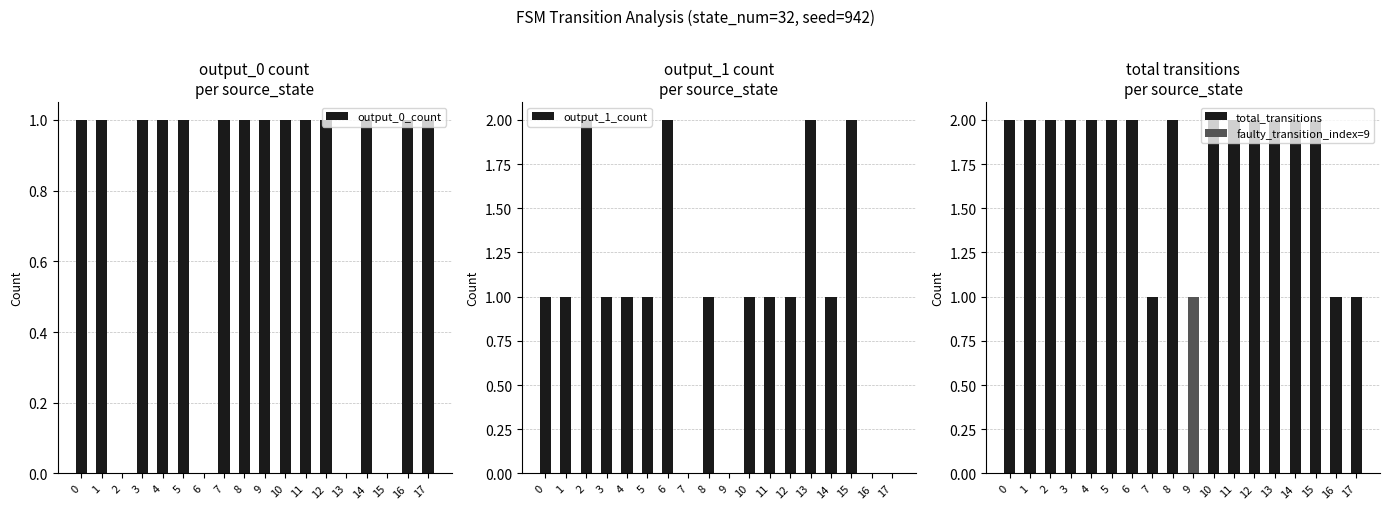

Reading left to right, transcribe all the data shown in this chart.

output_0_count: 0=1	1=1	2=0	3=1	4=1	5=1	6=0	7=1	8=1	9=1	10=1	11=1	12=1	13=0	14=1	15=0	16=1	17=1
output_1_count: 0=1	1=1	2=2	3=1	4=1	5=1	6=2	7=0	8=1	9=0	10=1	11=1	12=1	13=2	14=1	15=2	16=0	17=0
total_transitions: 0=2	1=2	2=2	3=2	4=2	5=2	6=2	7=1	8=2	9=1	10=2	11=2	12=2	13=2	14=2	15=2	16=1	17=1